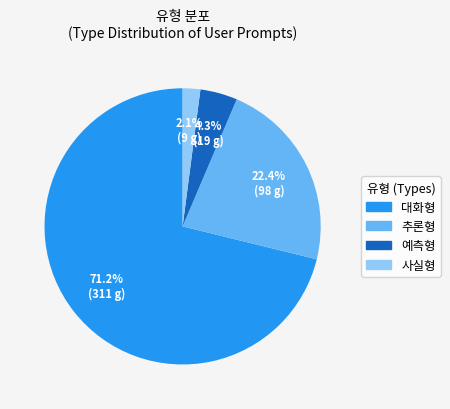

Between 예측형 and 사실형, which is larger?

예측형